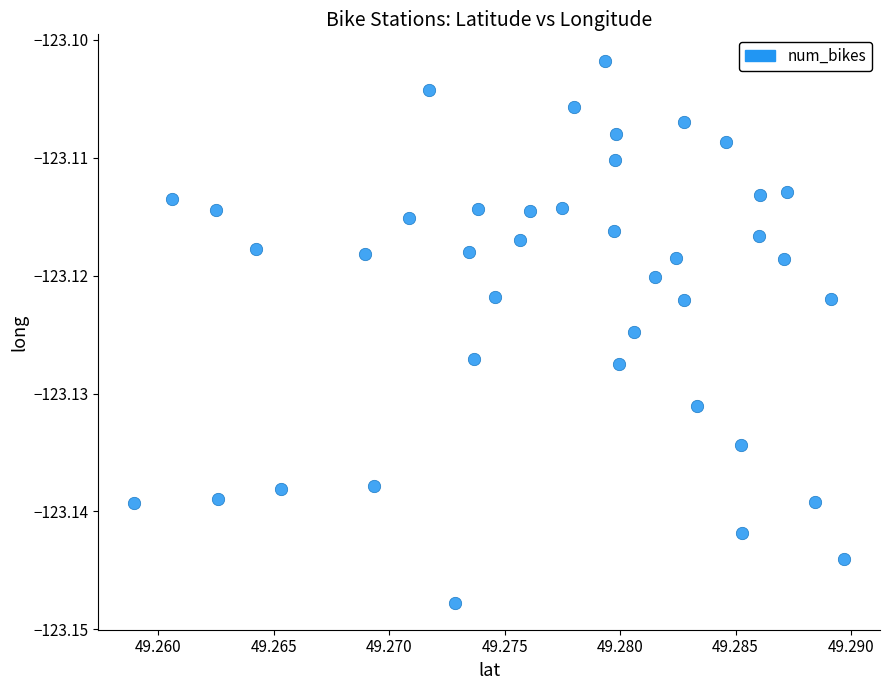

How many data points are displayed?

40